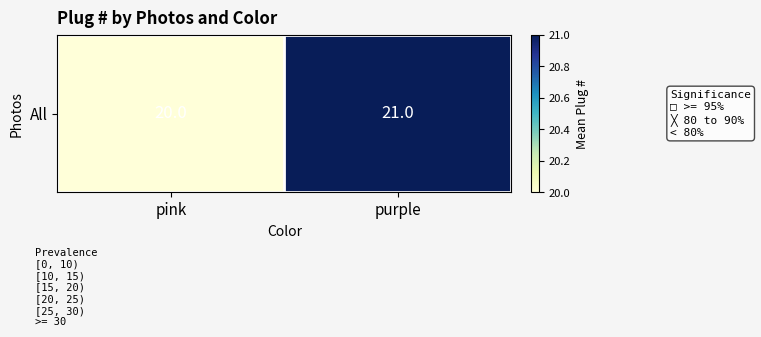

Approximately how many times larger is the value at purple compared to pink?

1.1